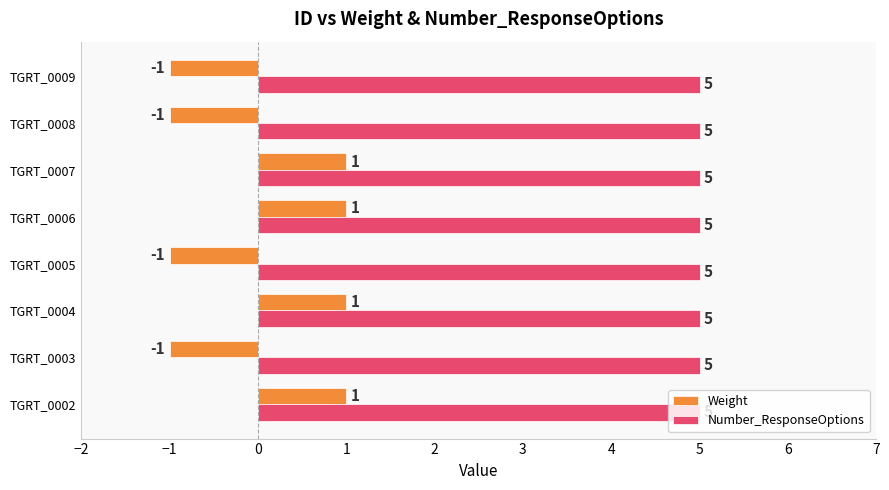

What is the maximum value shown in the chart?

5